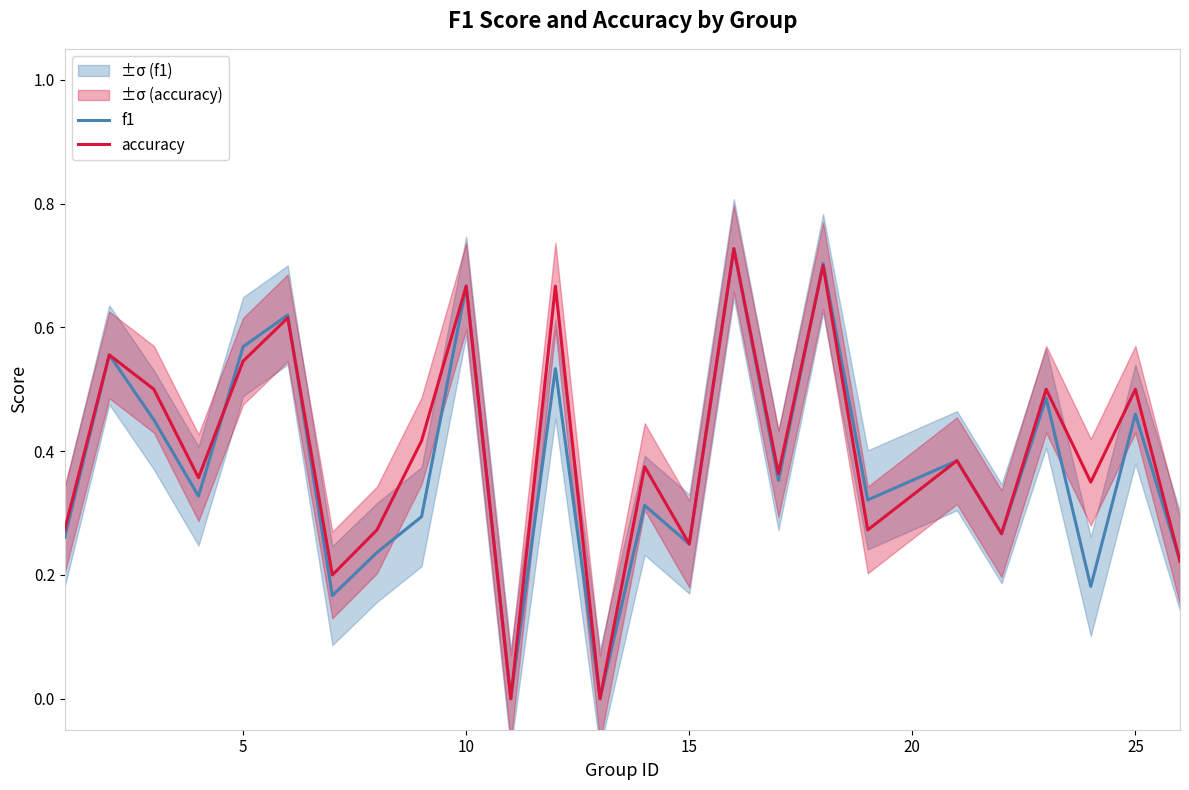

What is the total value across all series at 25?

1.0